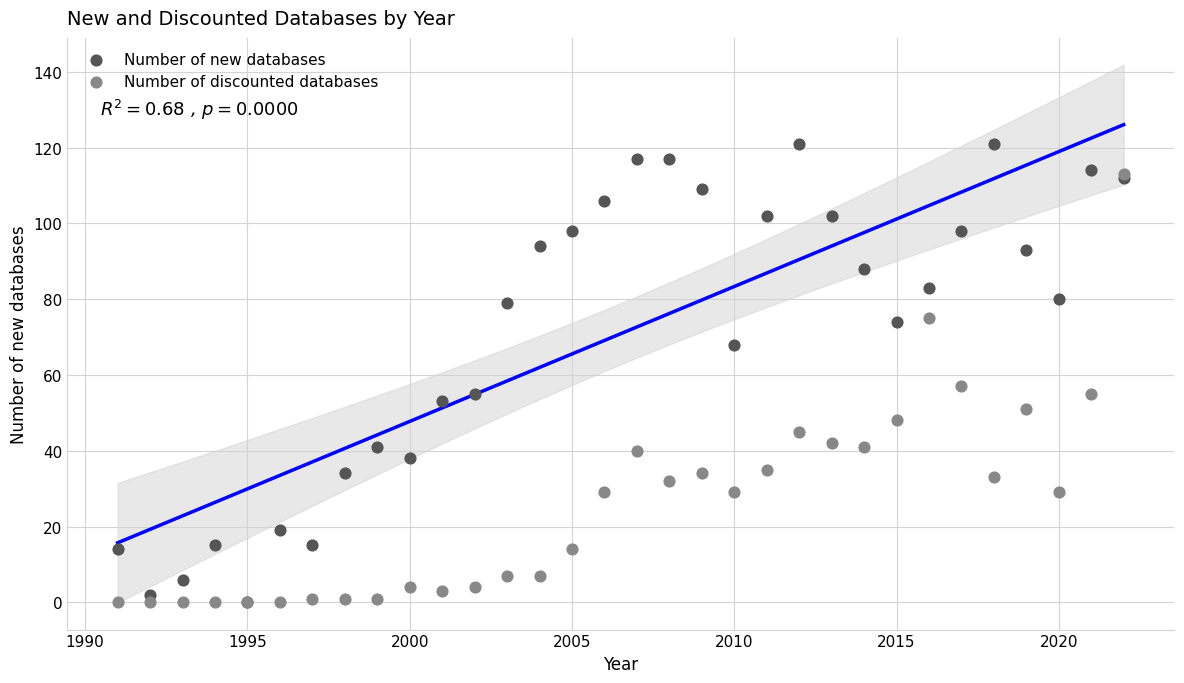

In the Number of new databases series, what Y value is closest to 60?

55